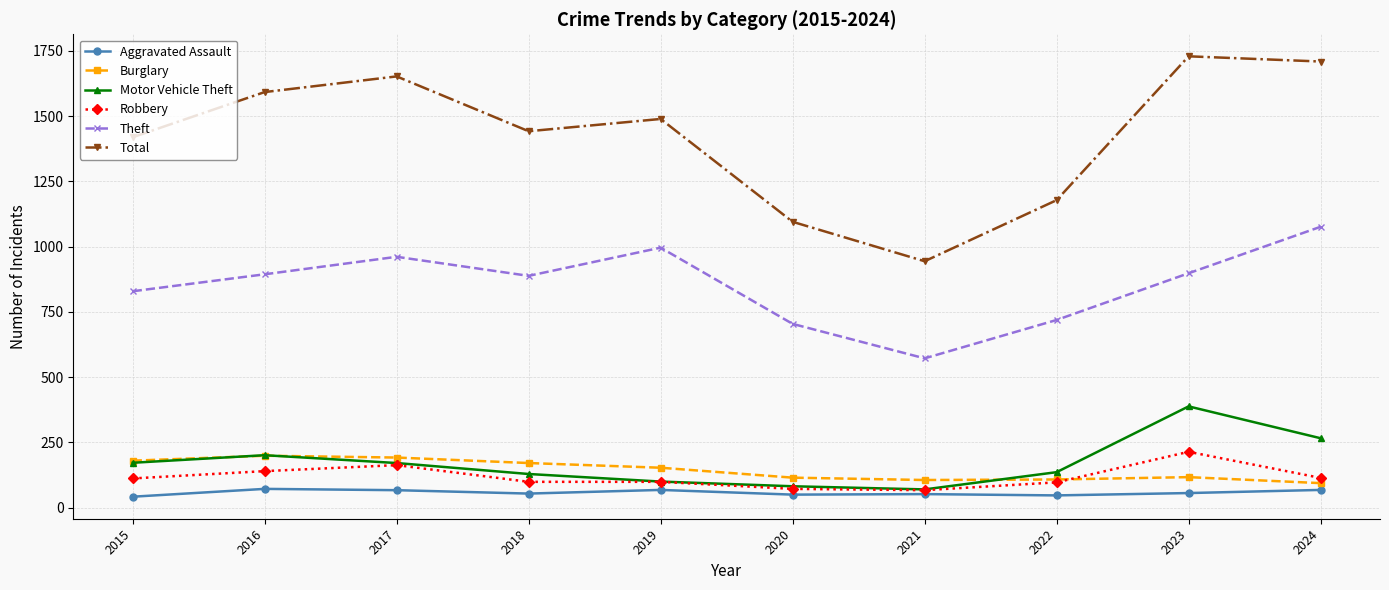

How many values in the Robbery series are below 112?

5